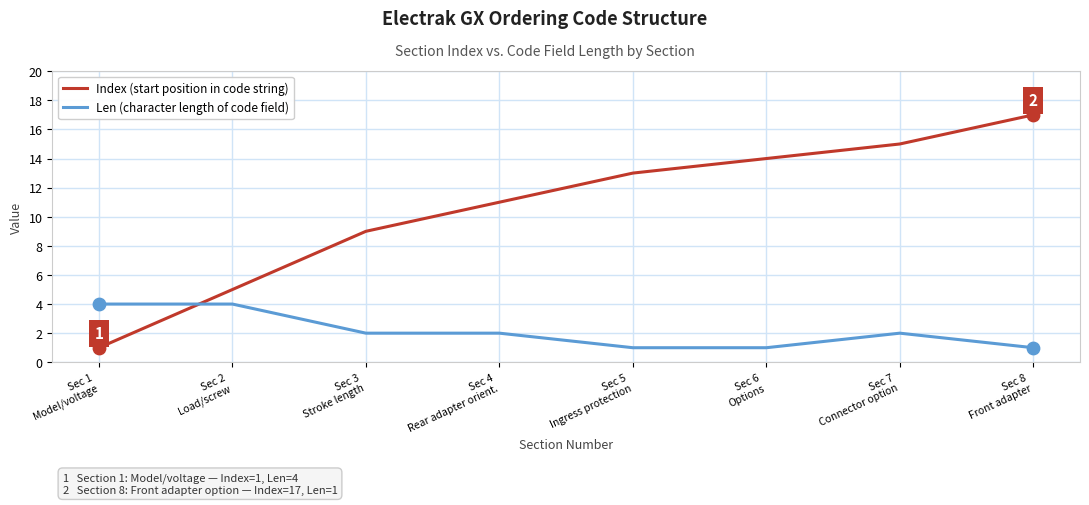

Which series has the largest range (max minus min)?

Index (start position in code string)